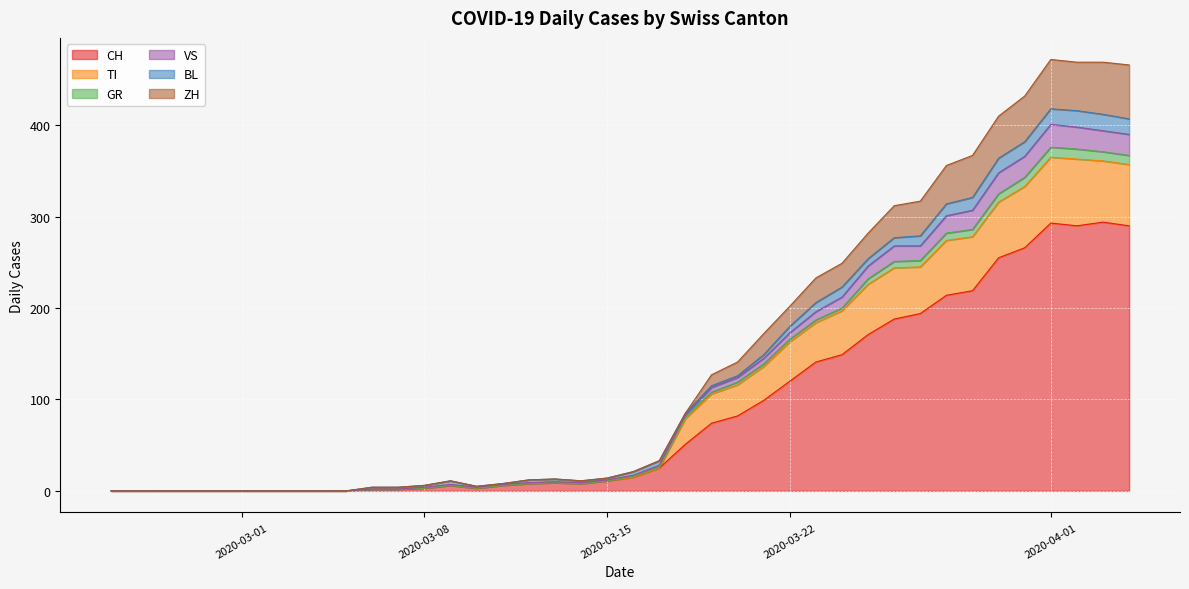

How many categories are shown in the chart?

40